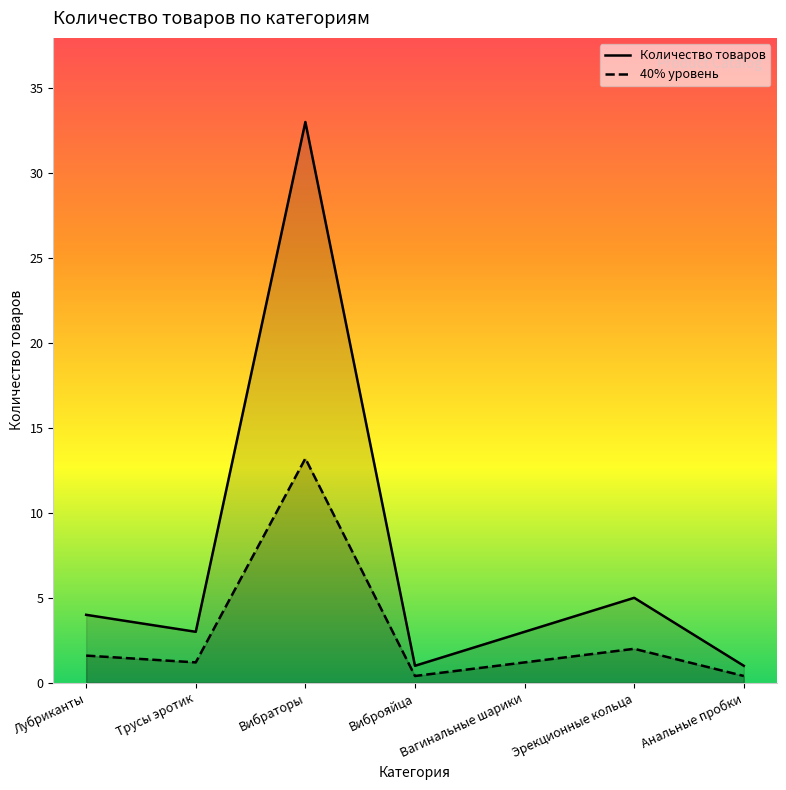

What is the difference between the Количество товаров values at Вибраторы and Вагинальные шарики?

30.0